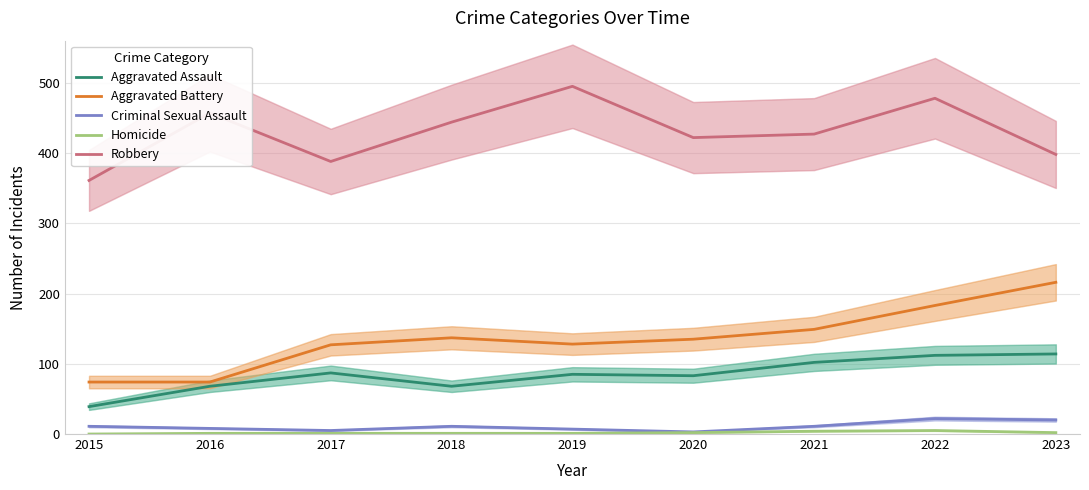

Is it true that Aggravated Assault equals 102 at 2021?

True